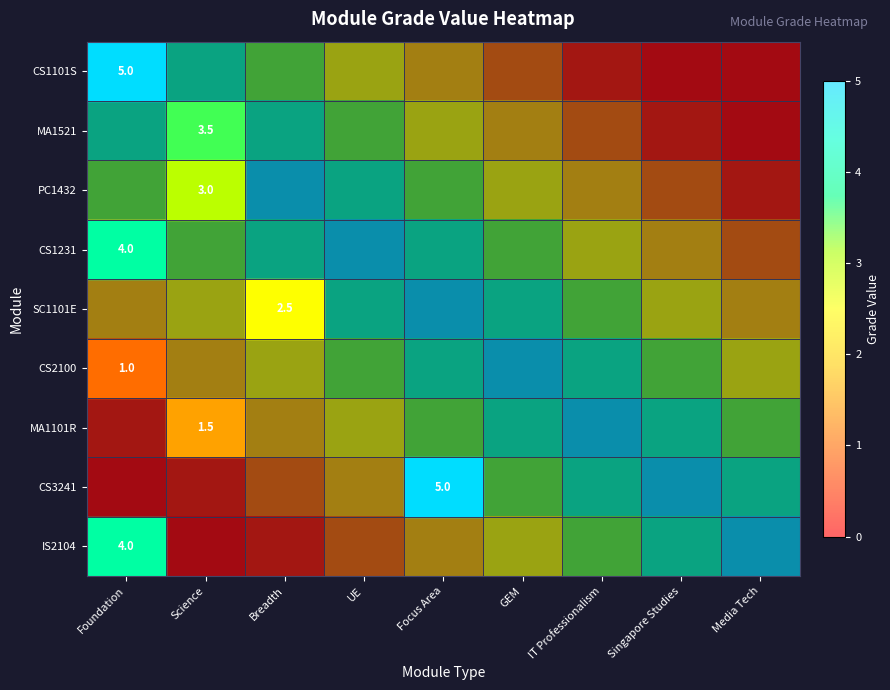

At which category is the sum across all series the highest?

Focus Area